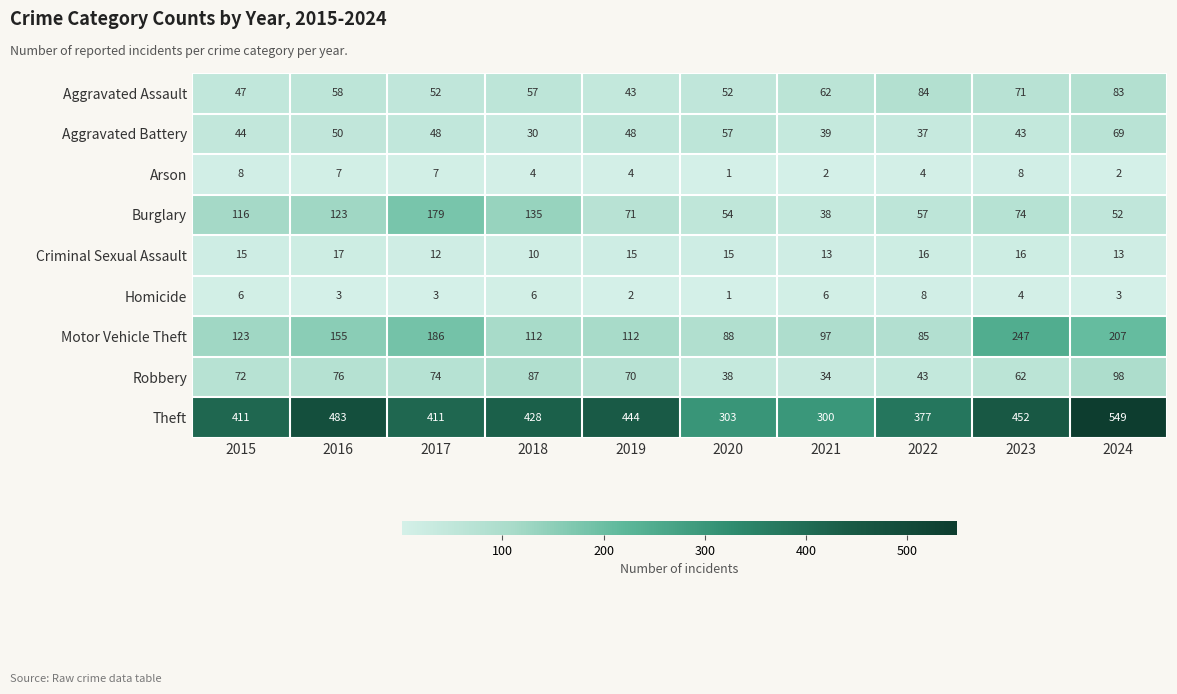

What is the sum of all Burglary values?

899